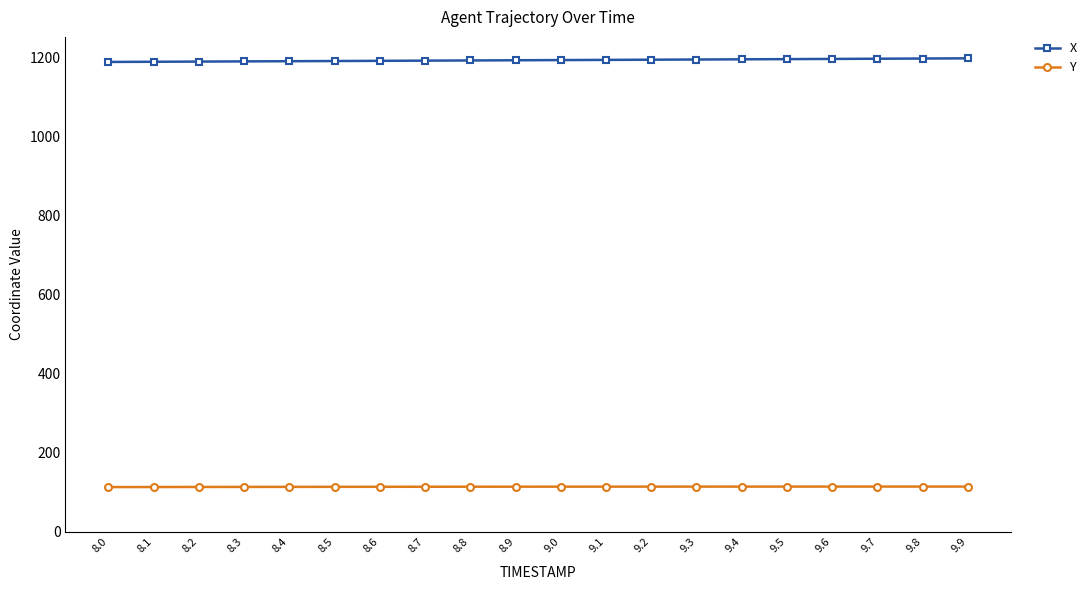

What is the highest value of the Y series?

114.7